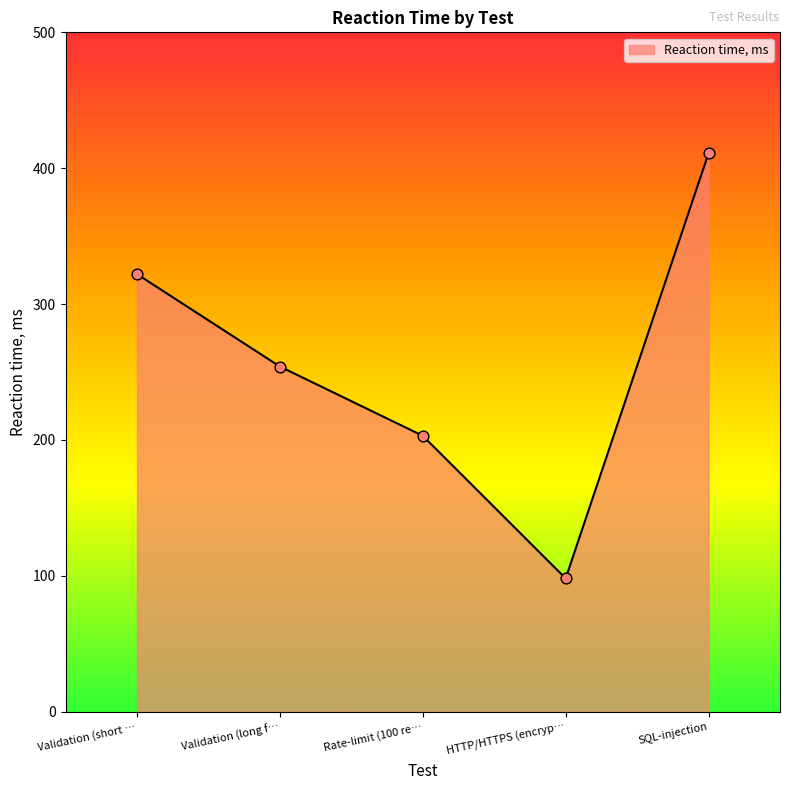

What is the change in value from Rate-limit (100 re… to HTTP/HTTPS (encryp…?

-105